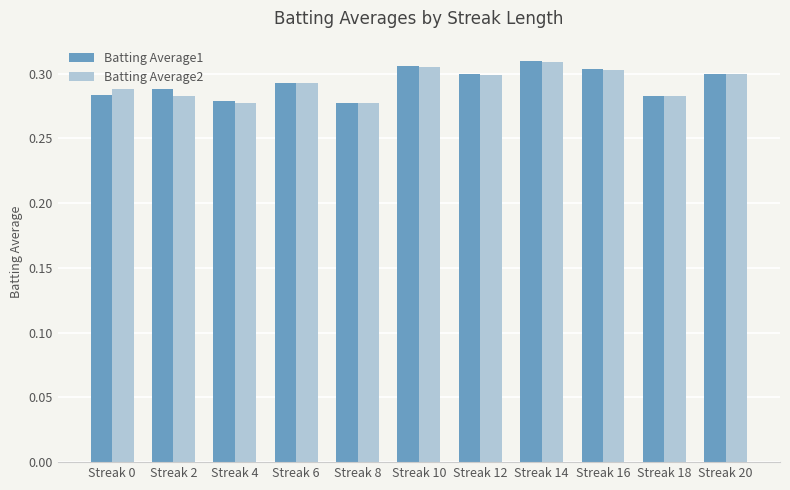

How many Batting Average2 values are between 0 and 1?

11